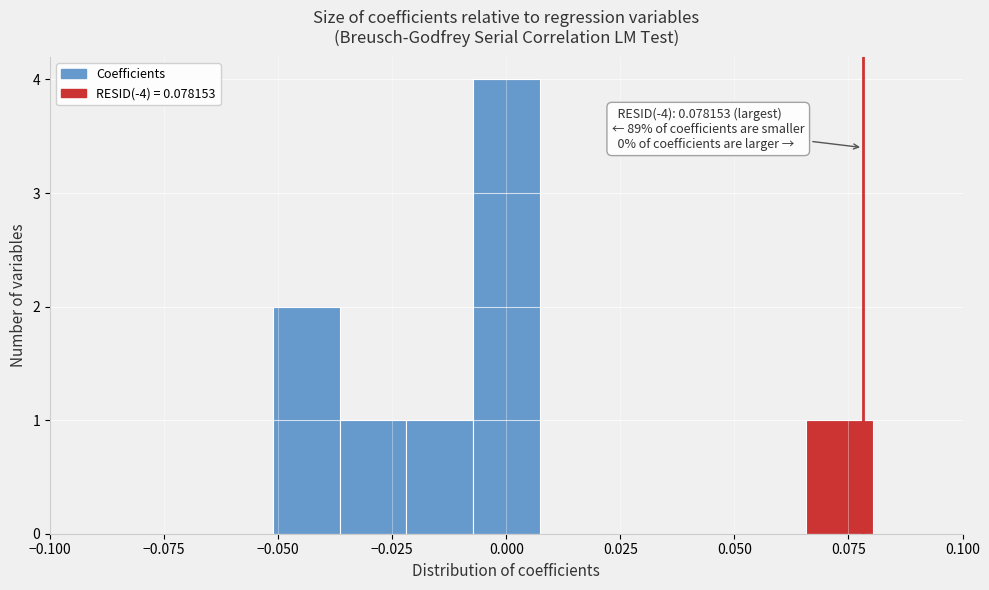

Read against the x-axis, roughly where is the centre of the tallest bar?

0.000